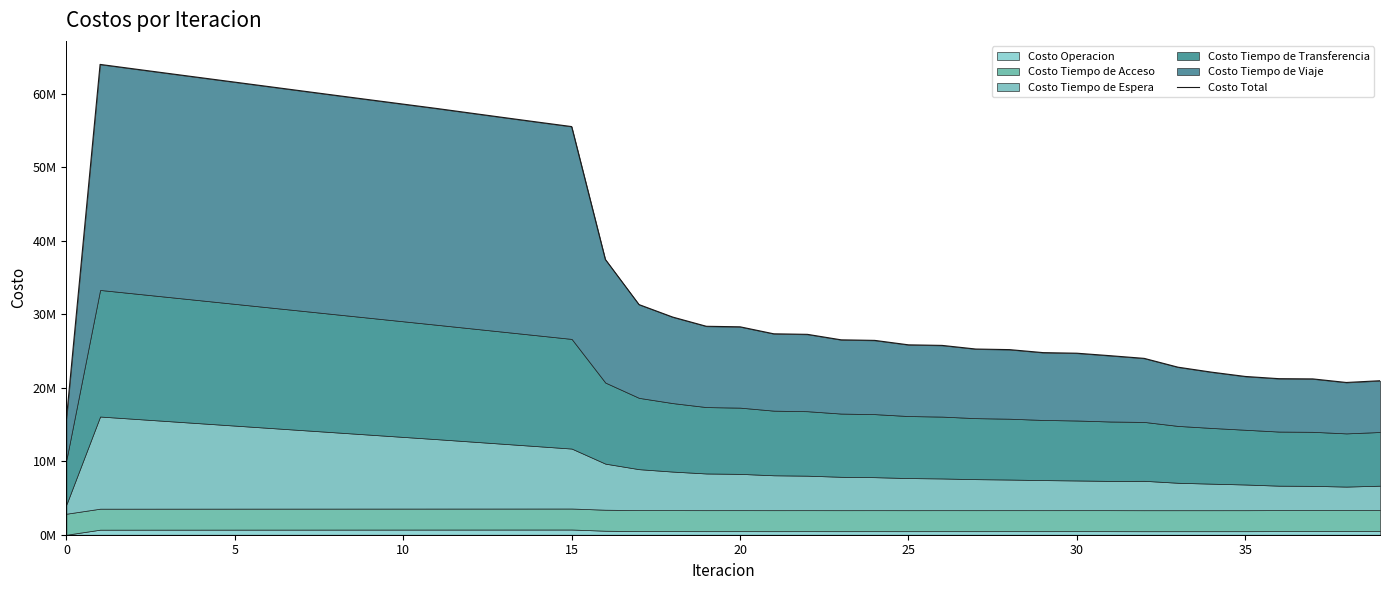

How many interior local peaks (higher than both neighbors) does the data have?

1